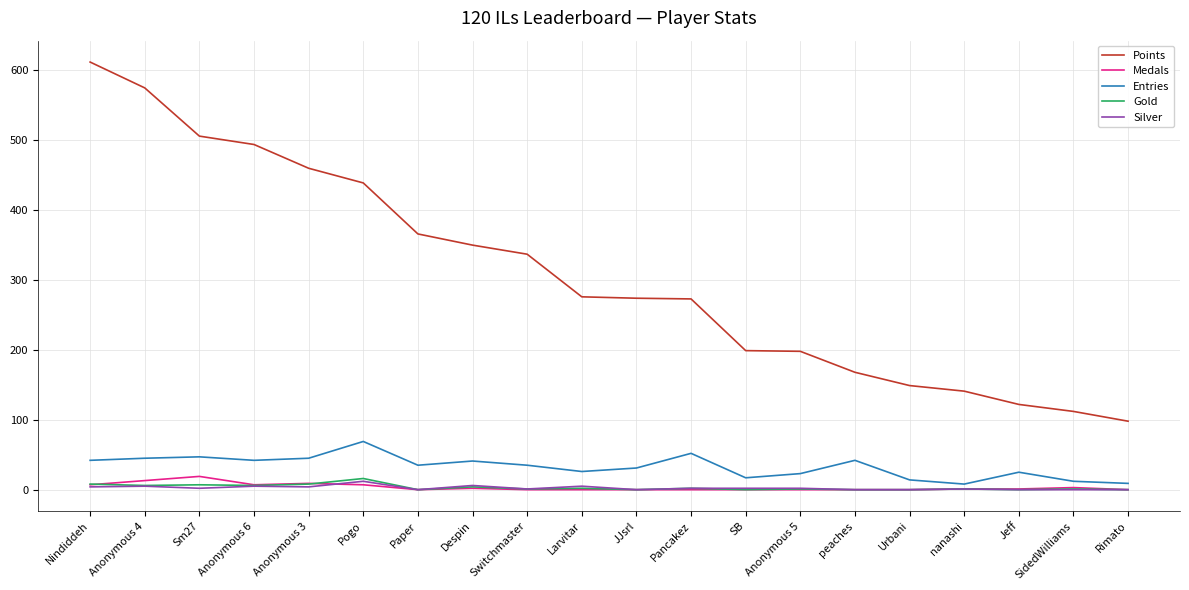

True or false: Gold and Points cross at least once.

False